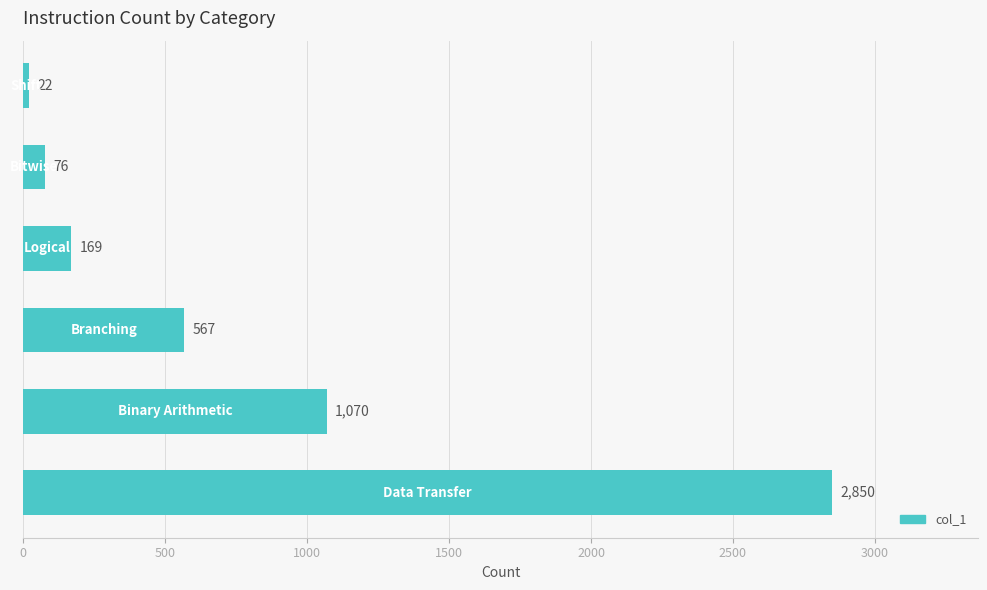

What is the greatest value displayed?

2850